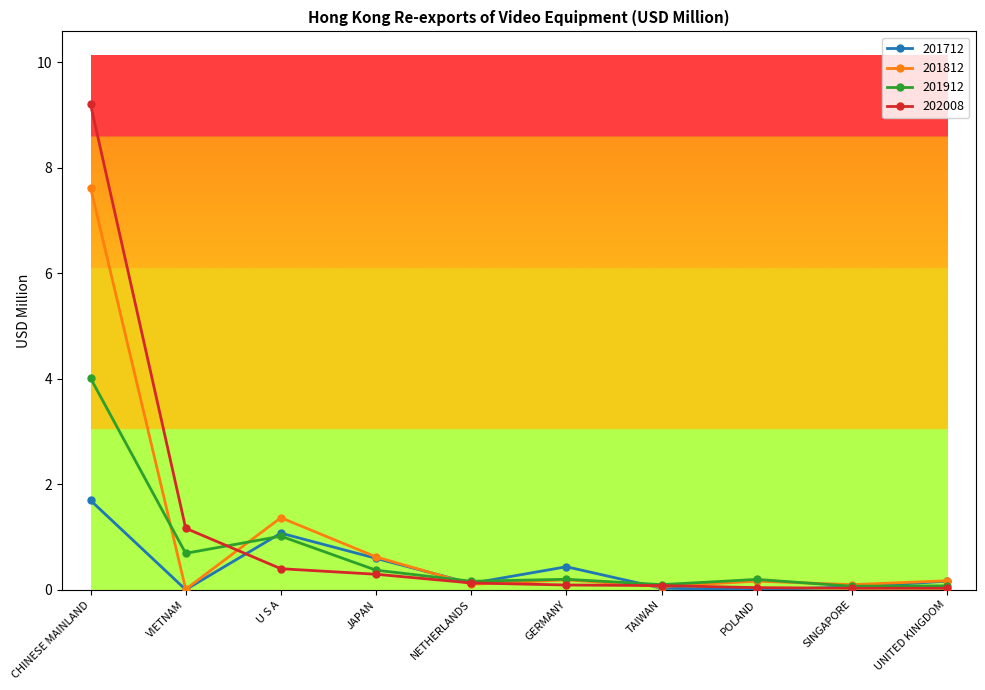

What is the label of the 10th point from the left?

UNITED KINGDOM